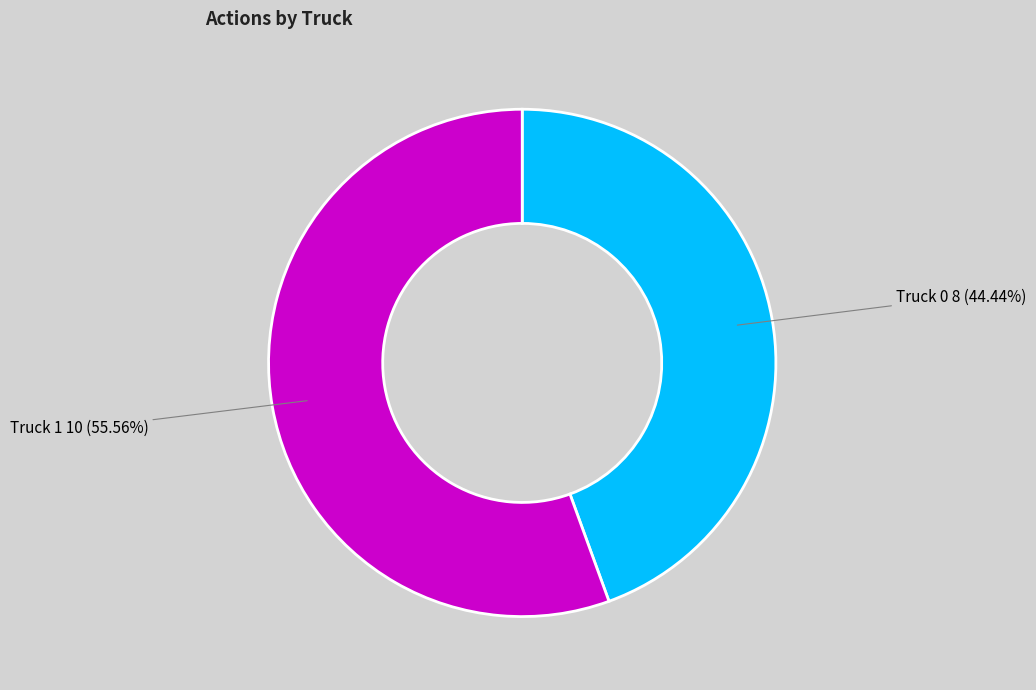

Count the number of slices in the pie.

2